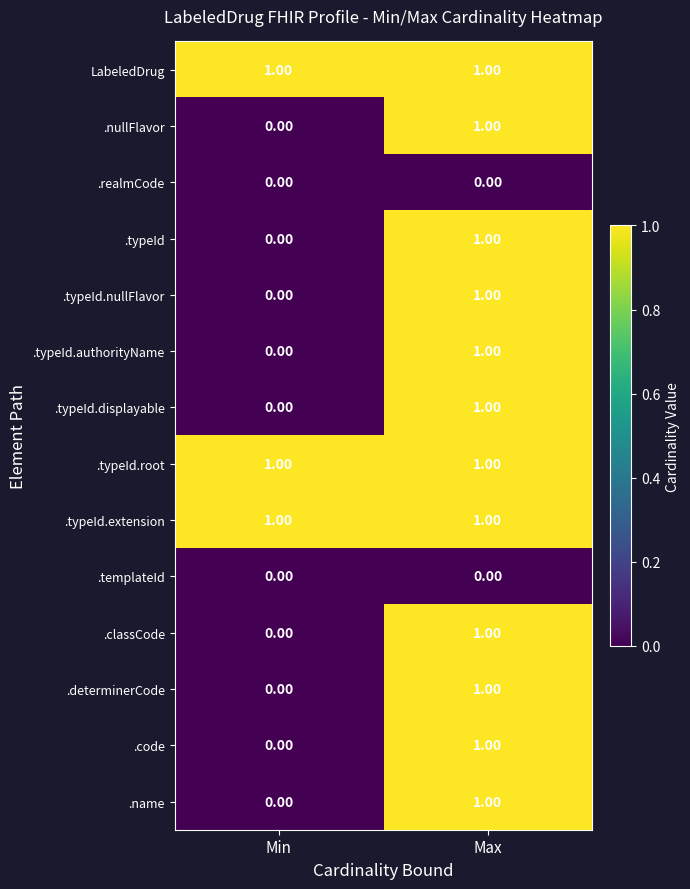

What is the total value across all series at Max?

12